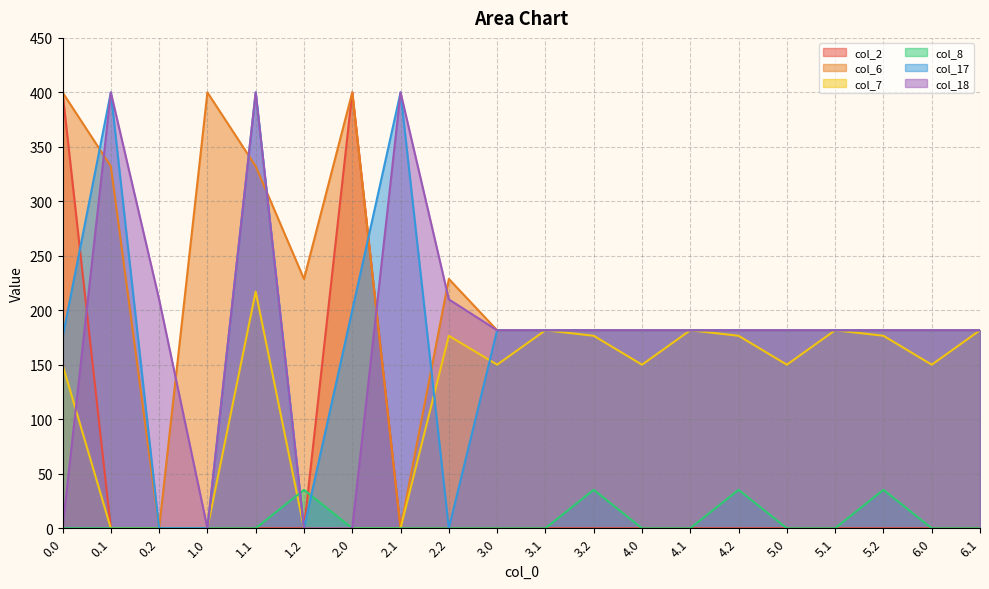

How many values in the col_17 series exceed 181?

15